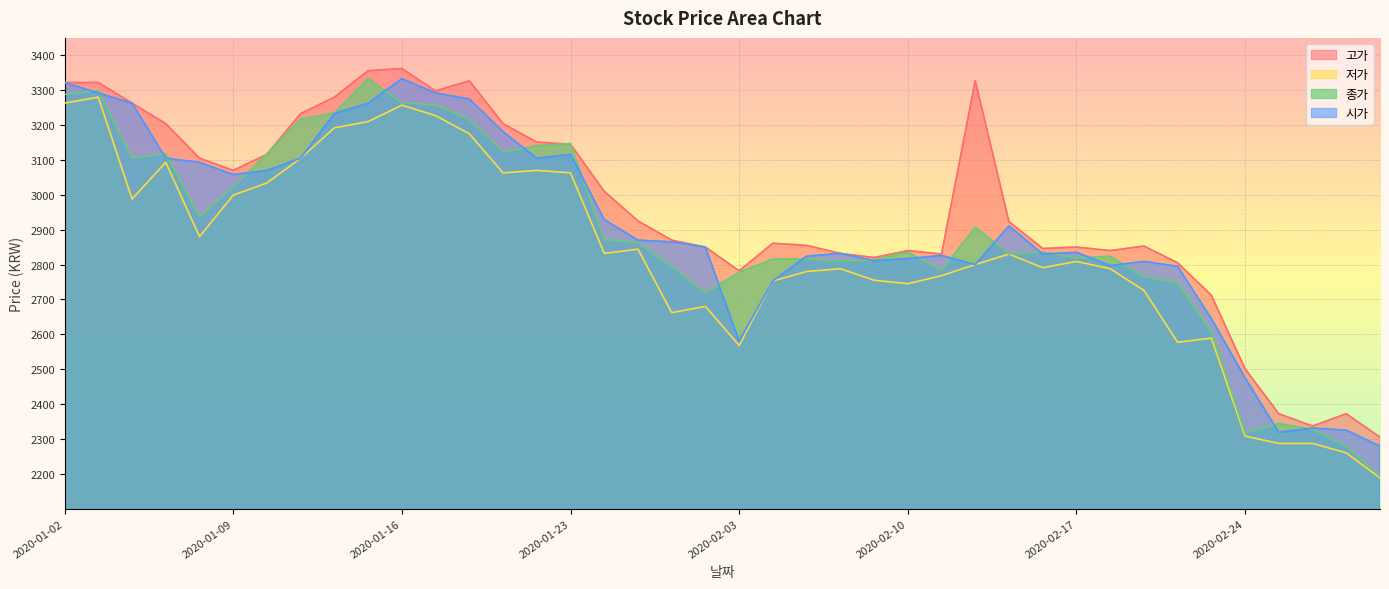

What is the label of the 7th point from the right?

2020-02-20